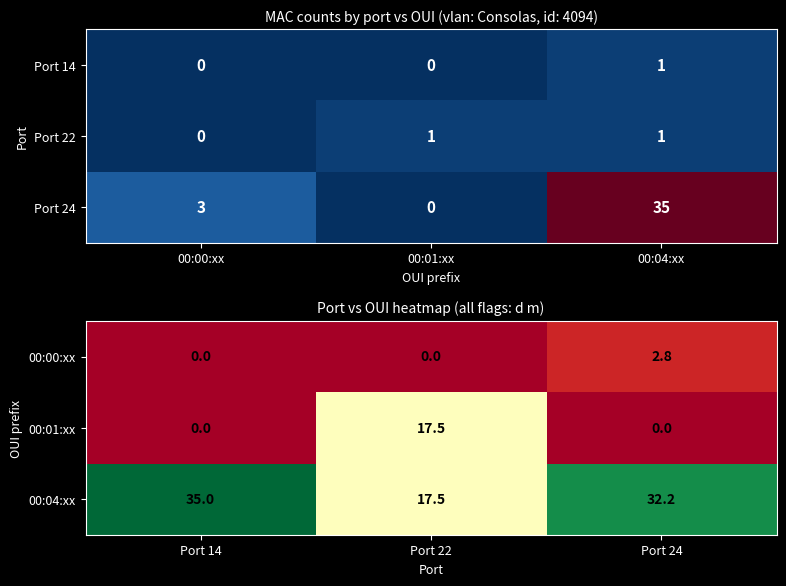

What is the maximum value shown in the chart?

35.0